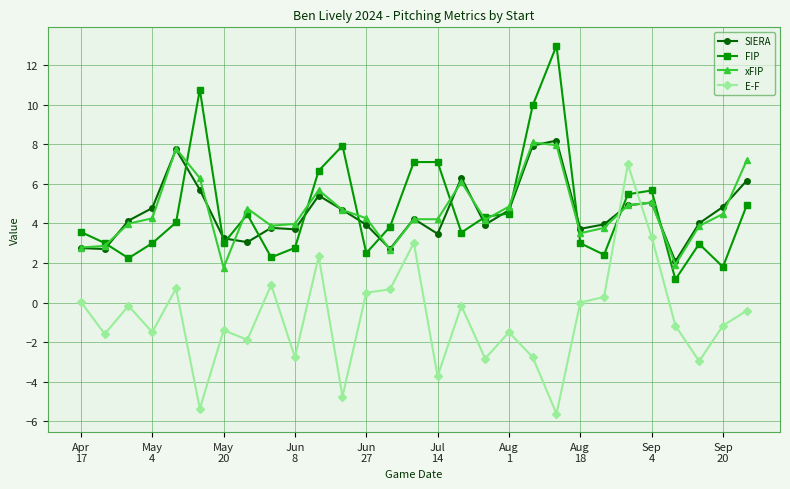

True or false: FIP has more than 2 points higher than both neighbors.

True